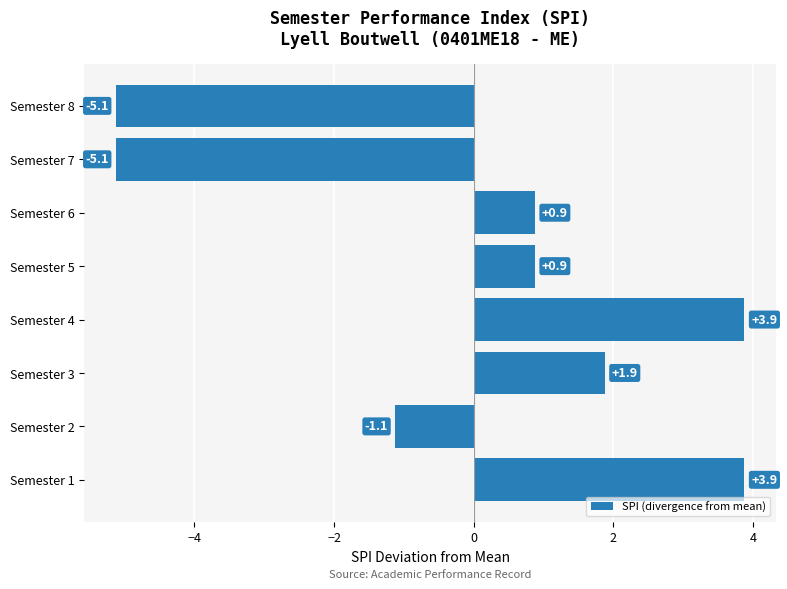

True or false: the data shows -1.2 at Semester 7.

False